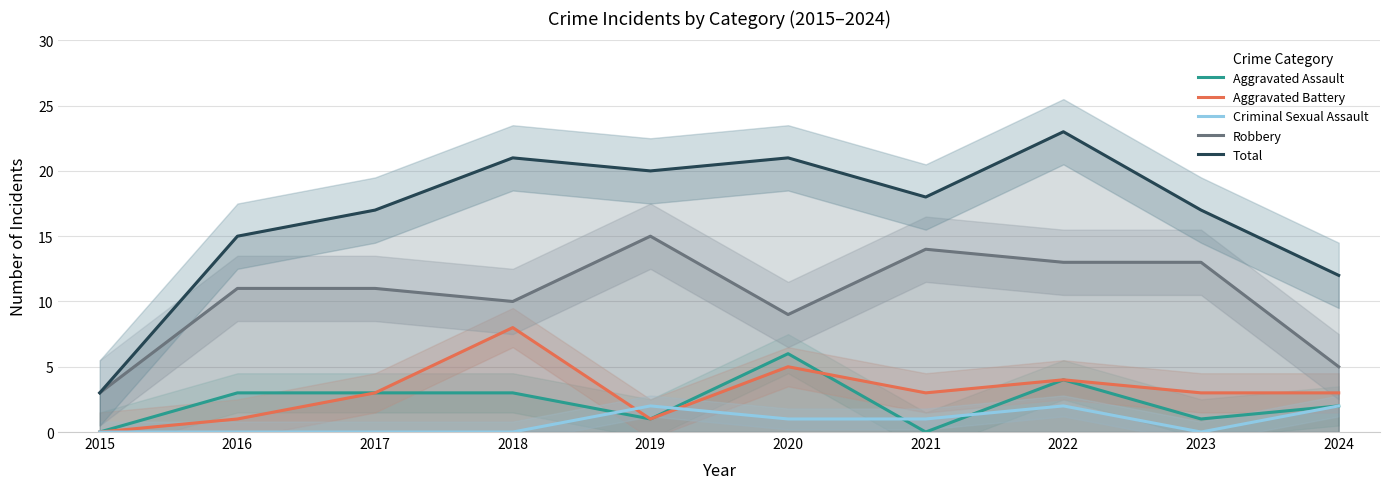

True or false: Aggravated Assault has a value of 1 at 2017.

False